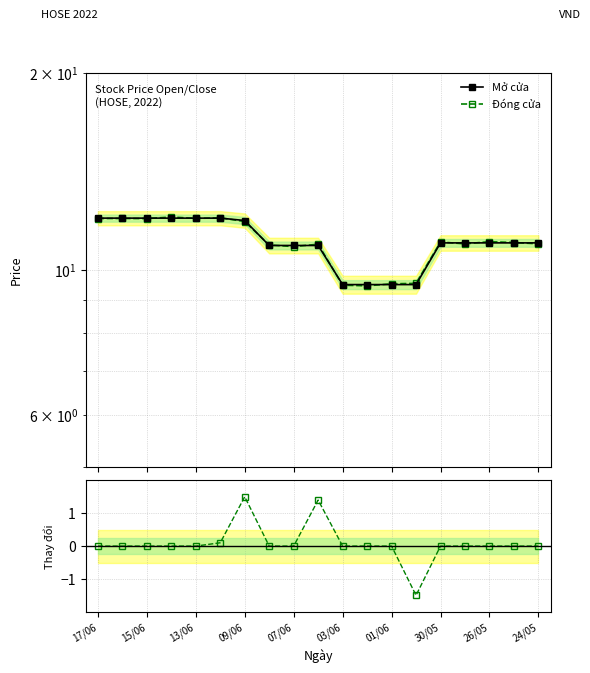

Reading left to right, extract all data points from this chart.

Mở cửa: 12.0	12.0	12.0	12.0	12.0	12.0	11.9	10.9	10.9	10.9	9.5	9.5	9.5	9.5	11.0	11.0	11.0	11.0	11.0
Đóng cửa: 12.0	12.0	12.0	12.0	12.0	12.0	11.9	10.9	10.9	10.9	9.5	9.5	9.5	9.5	11.0	11.0	11.0	11.0	11.0
Thay đổi: 0.0	0.0	0.0	0.0	0.0	0.1	1.5	0.0	0.0	1.4	0.0	0.0	0.0	-1.5	0.0	0.0	0.0	0.0	0.0